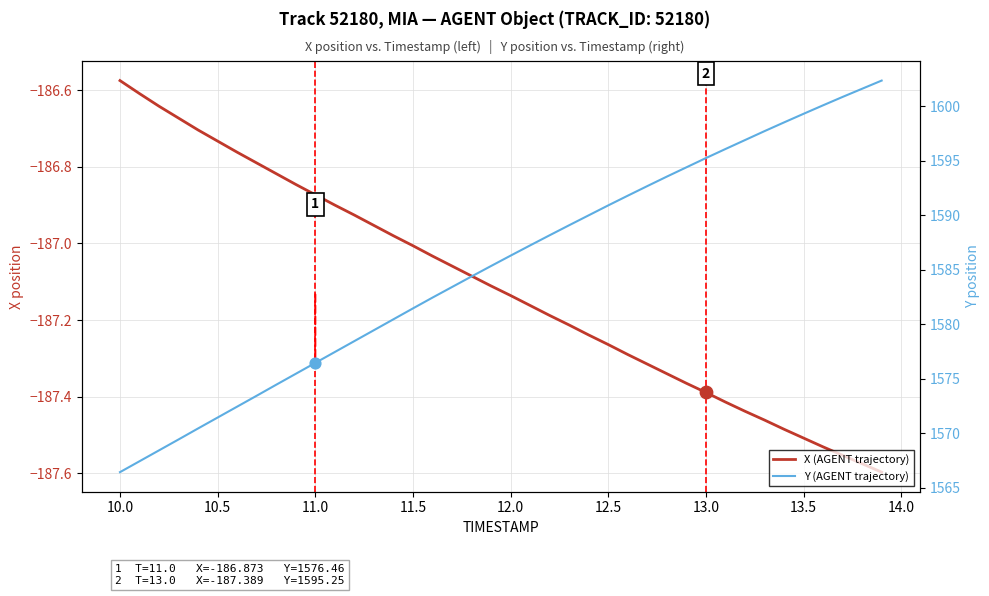

What are all the series names shown in the legend?

X (AGENT trajectory), Y (AGENT trajectory)